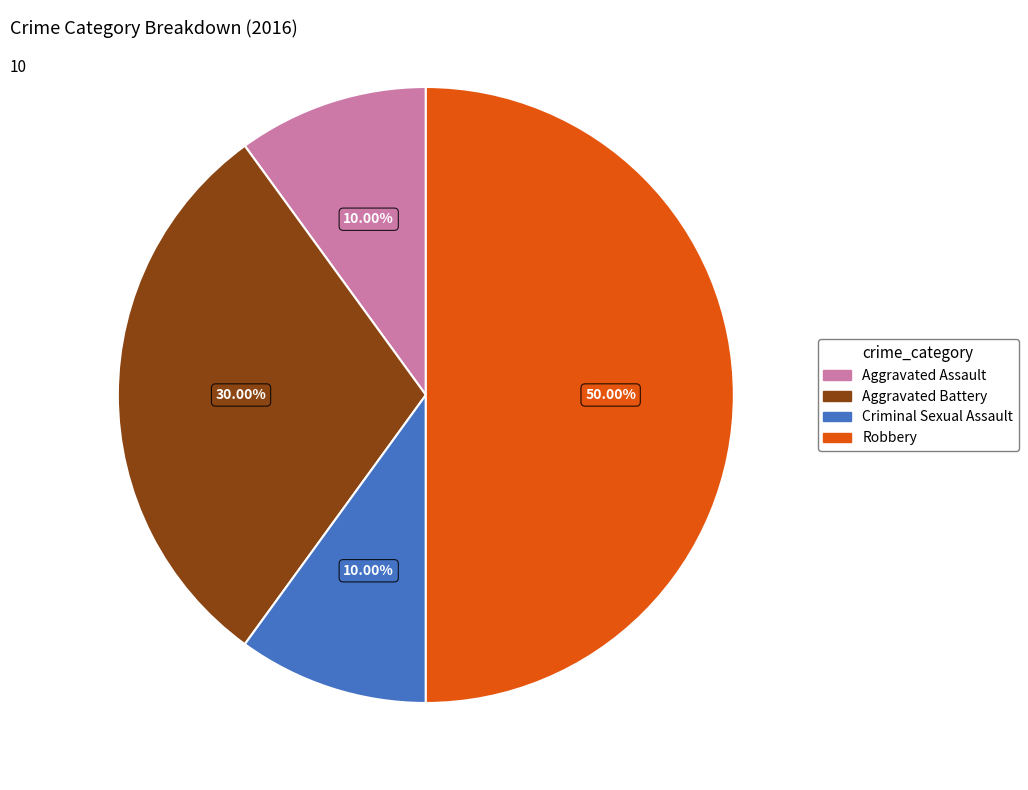

To the nearest percent, what is the difference between the Robbery and Aggravated Assault slice percentages?

40%